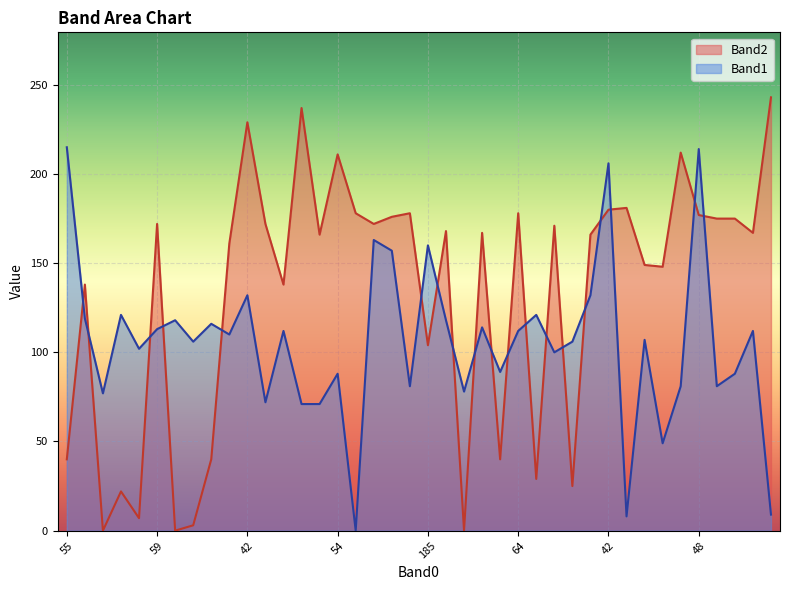

Reading left to right, extract all data points from this chart.

Band2: 40	138	0	22	7	172	0	3	40	161	229	172	138	237	166	211	178	172	176	178	104	168	0	167	40	178	29	171	25	166	180	181	149	148	212	177	175	175	167	243
Band1: 215	119	77	121	102	113	118	106	116	110	132	72	112	71	71	88	0	163	157	81	160	118	78	114	89	112	121	100	106	132	206	8	107	49	81	214	81	88	112	9